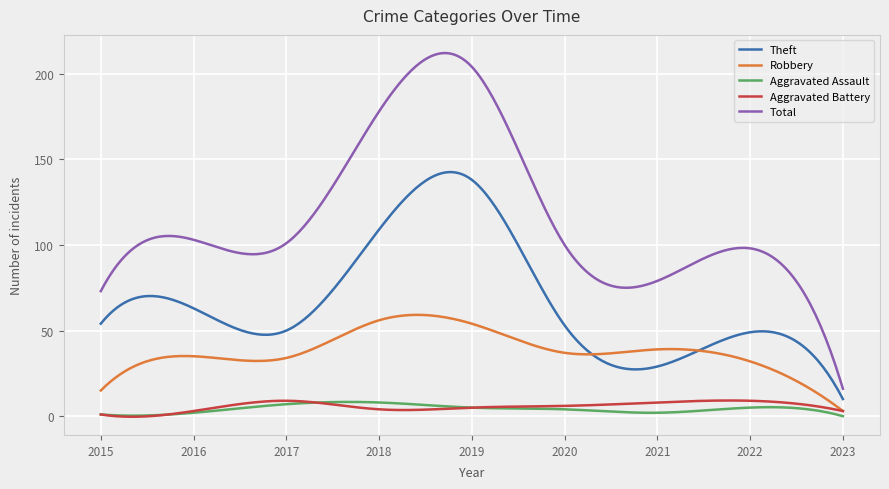

Is this an area chart (filled region under the line)?

No